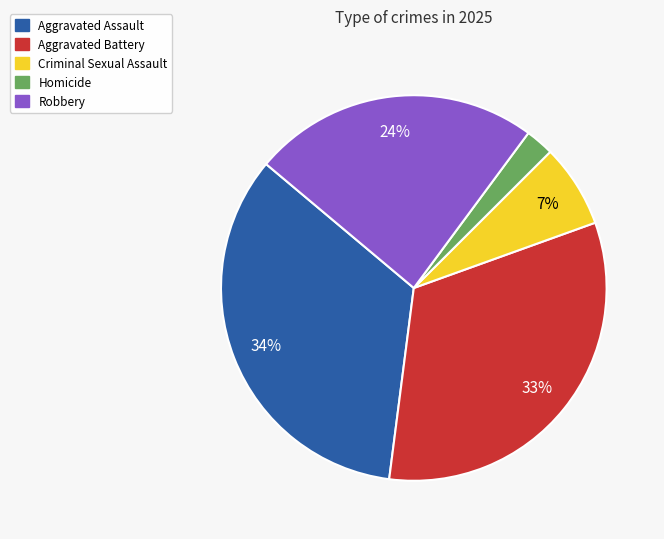

To the nearest percent, what is the combined percentage of Robbery and Aggravated Battery?

57%